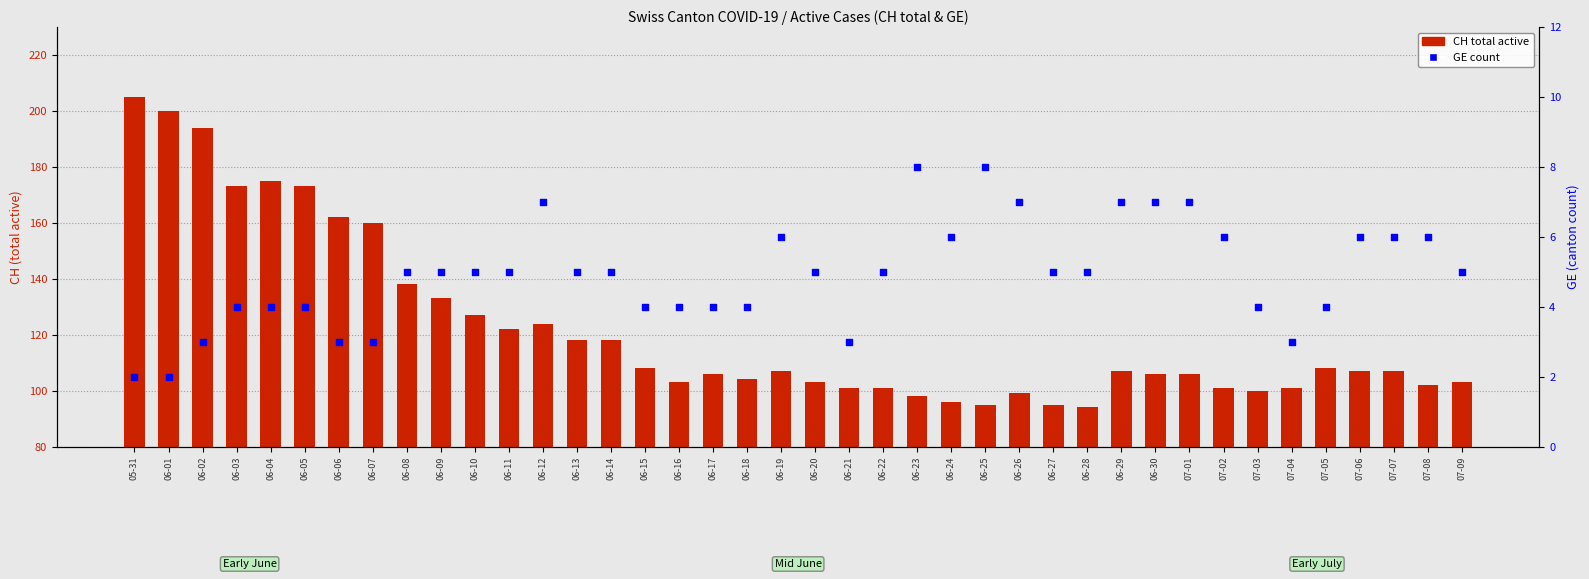

What are all the series names shown in the legend?

CH total active, GE count